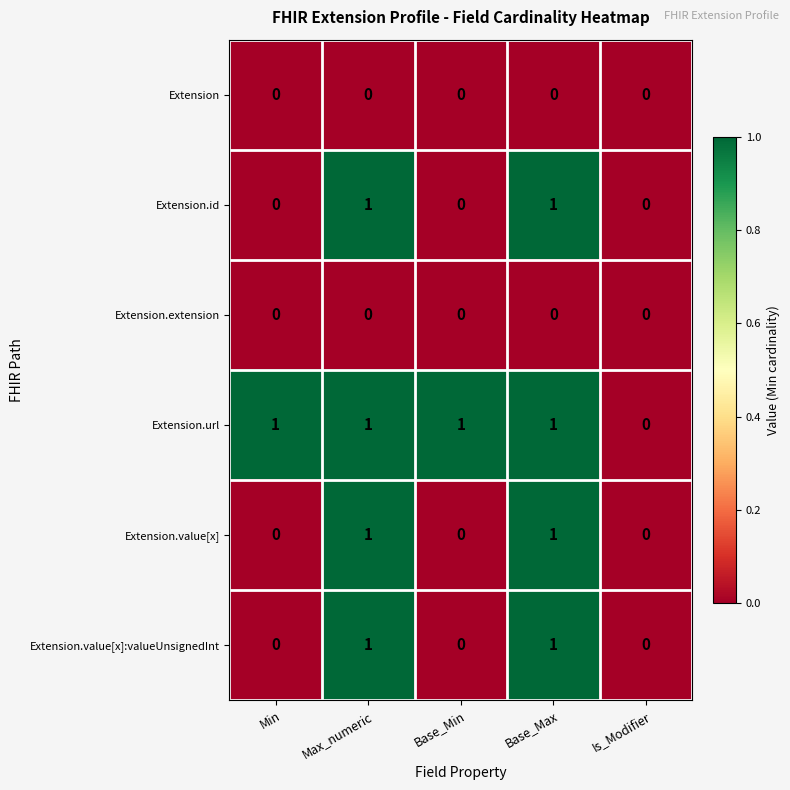

Is it true that Extension.id equals 1 at Max_numeric?

True